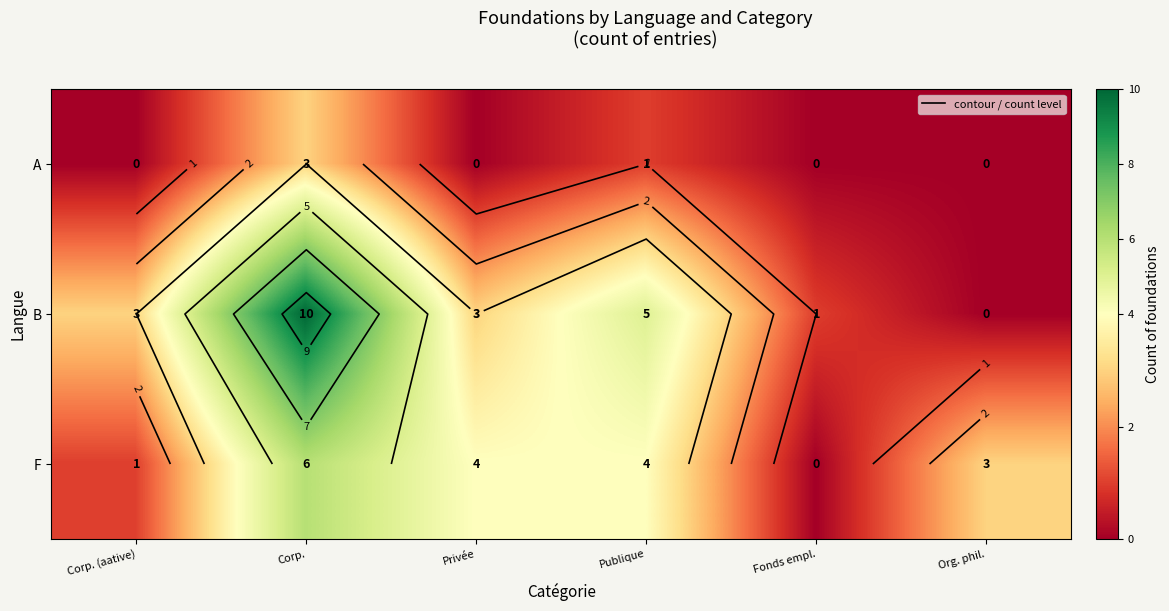

How many data points in F are above 4?

1